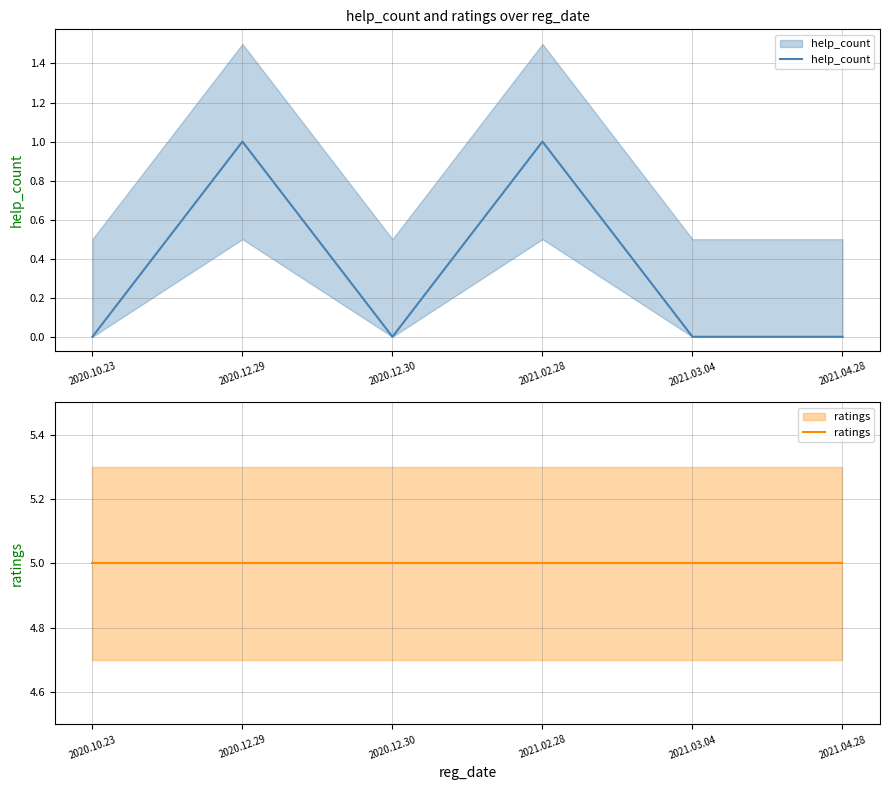

List the series in order of their overall mean, highest first.

ratings, help_count